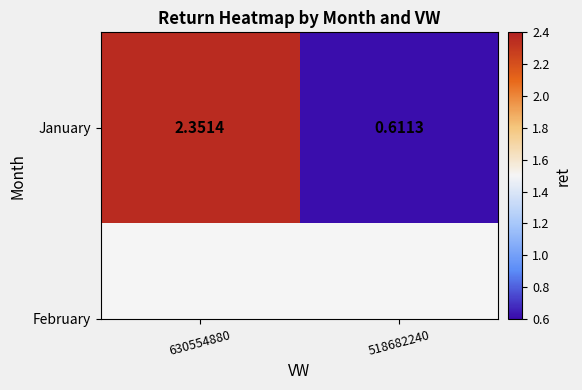

Which label corresponds to the largest value in the chart?

630554880